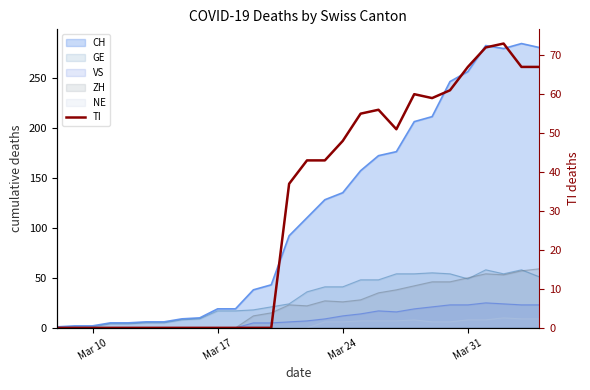

Does the chart display data point markers on the line(s)?

No